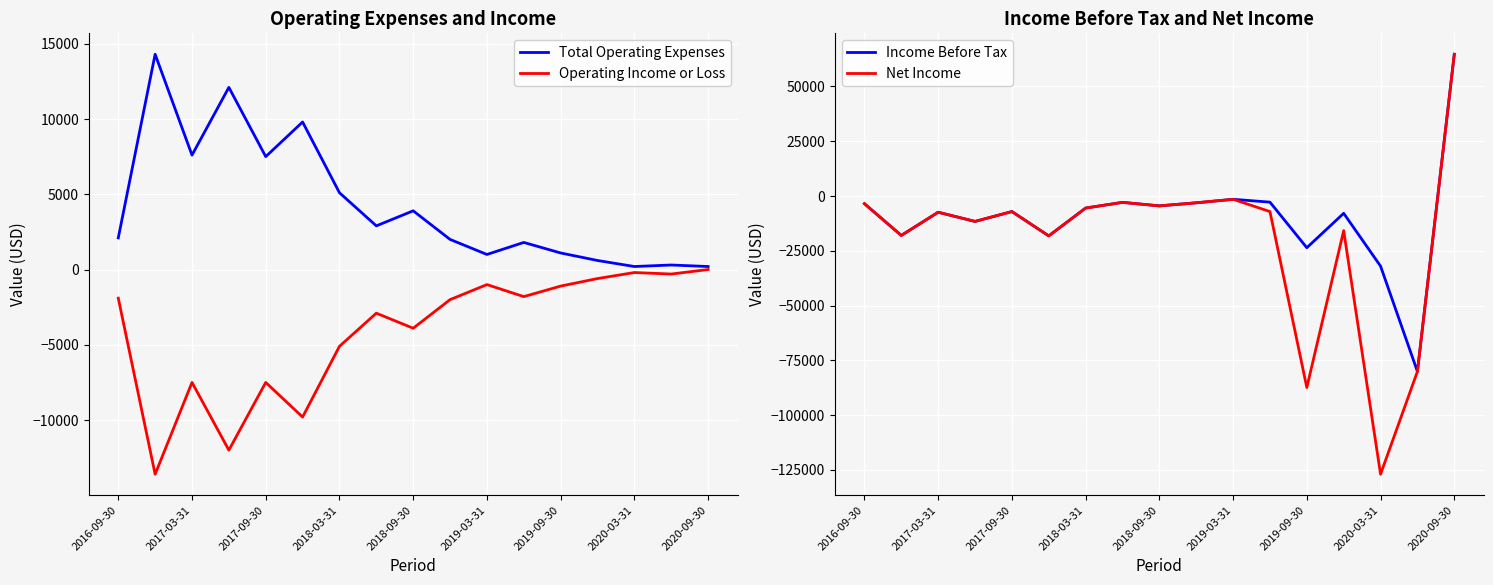

How many values in the Net Income series exceed -7100?

7